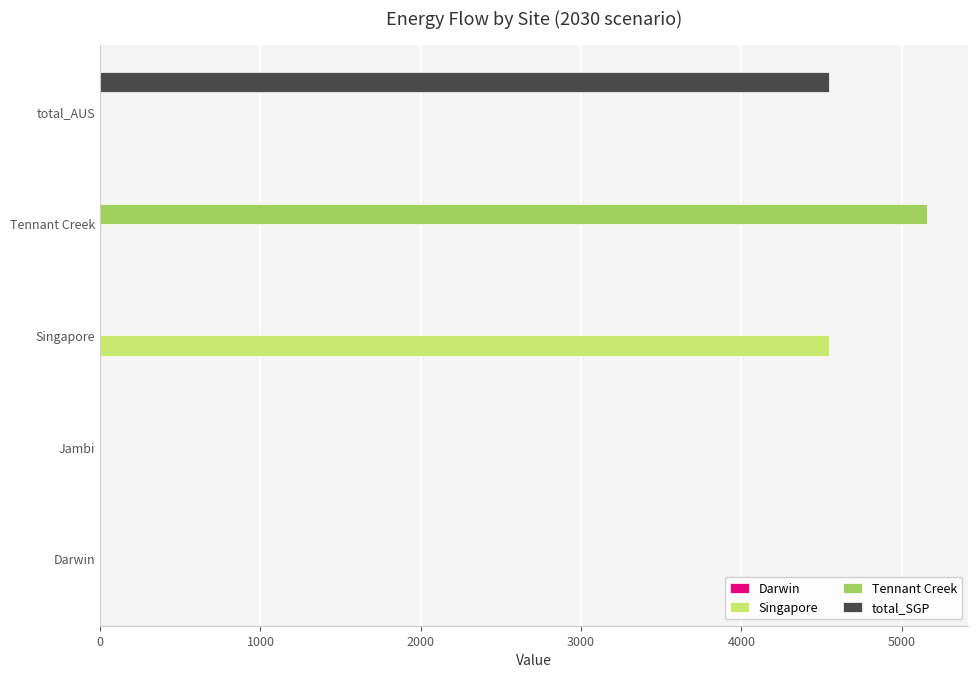

Which label corresponds to the largest value in the chart?

Tennant Creek